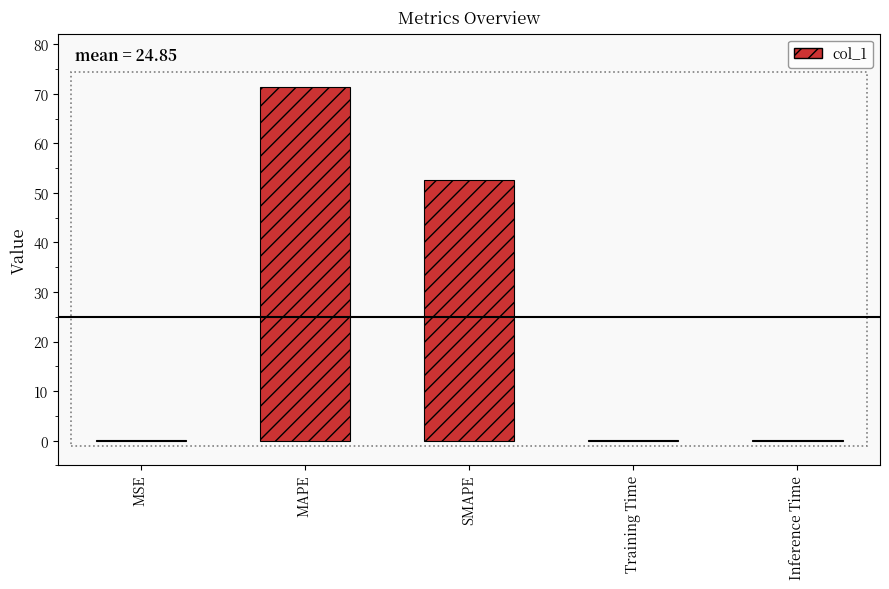

True or false: the data shows 36.1 at MAPE.

False